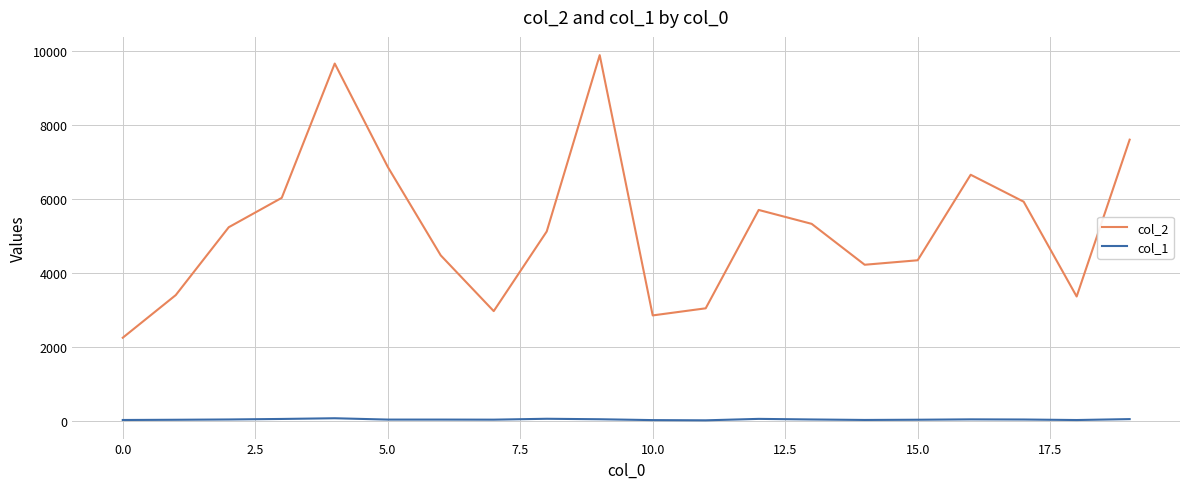

What are all the series names shown in the legend?

col_2, col_1